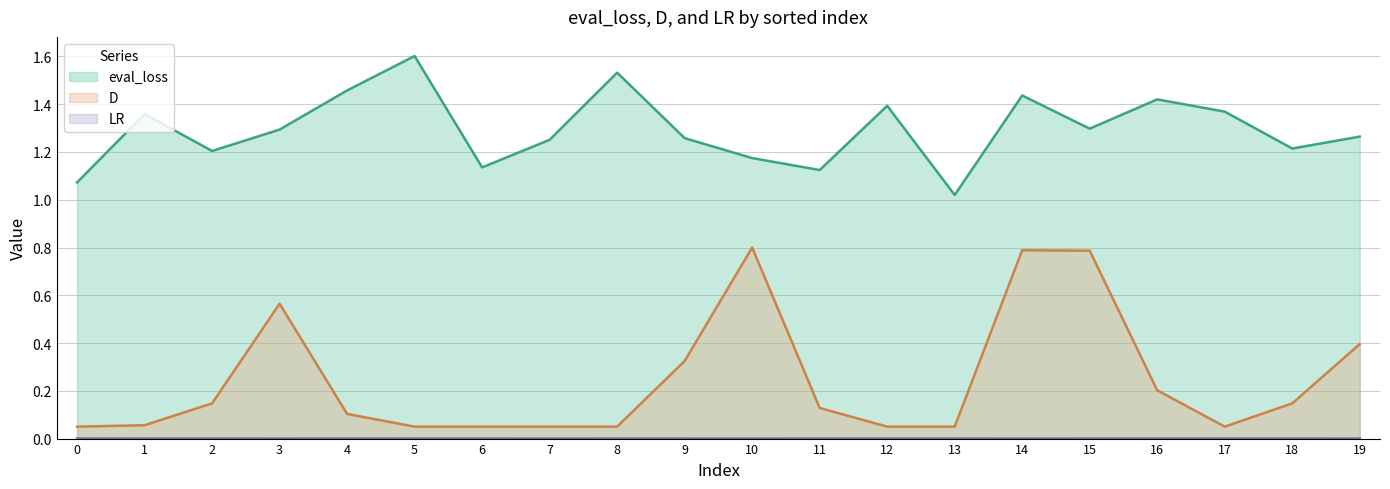

Which series has the largest range (max minus min)?

D